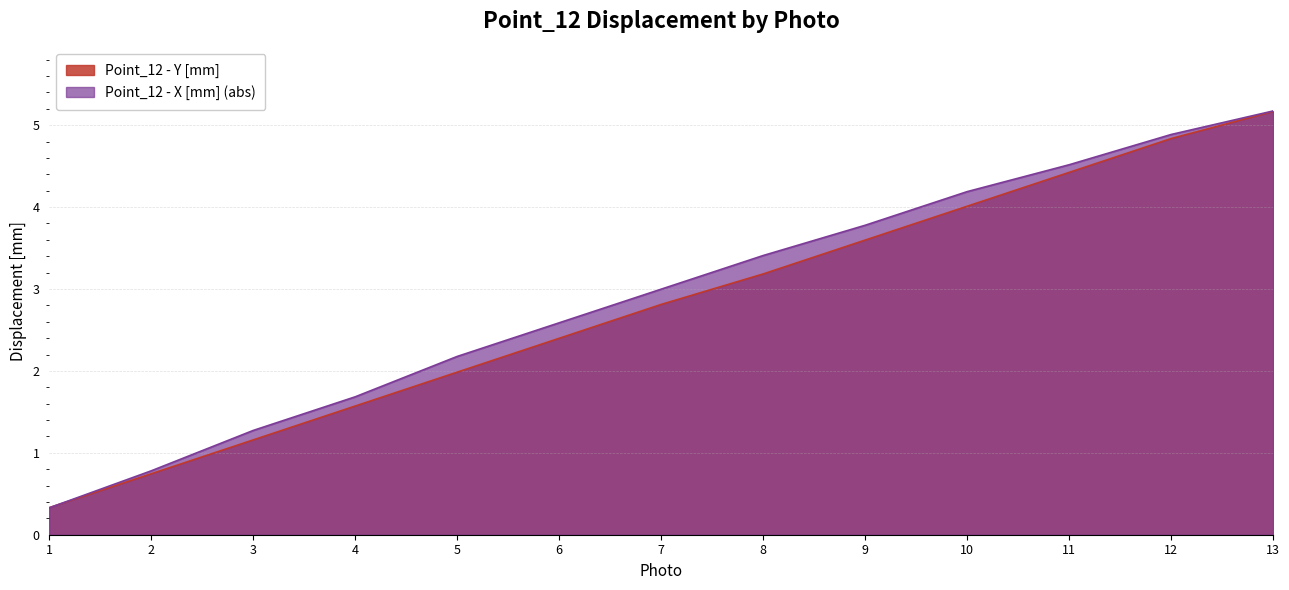

What is the sum of all Point_12 - Y [mm] values?

36.2